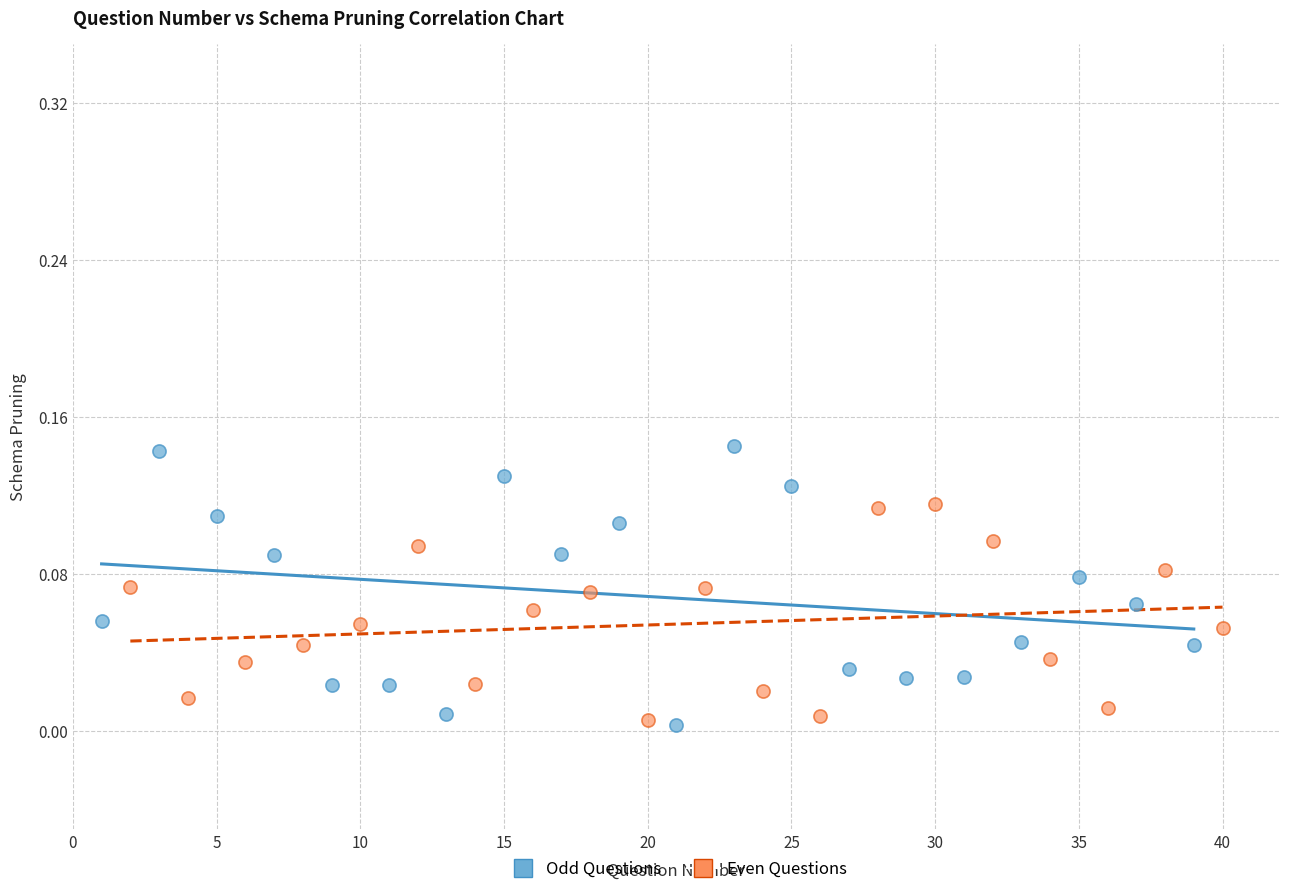

Which series reaches the maximum Y coordinate?

Odd Questions